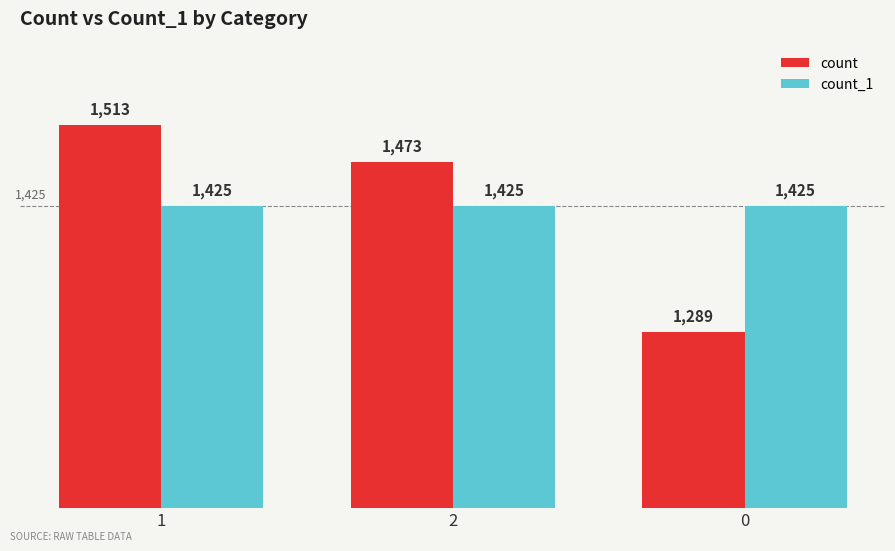

What is the total value across all series at 1?

2938